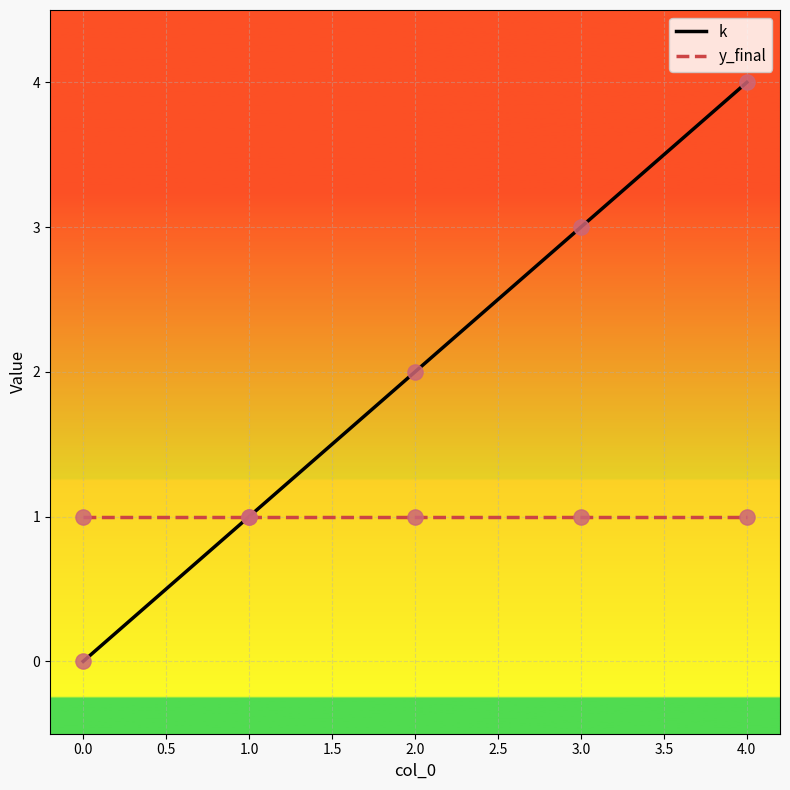

What are all the series names shown in the legend?

k, y_final